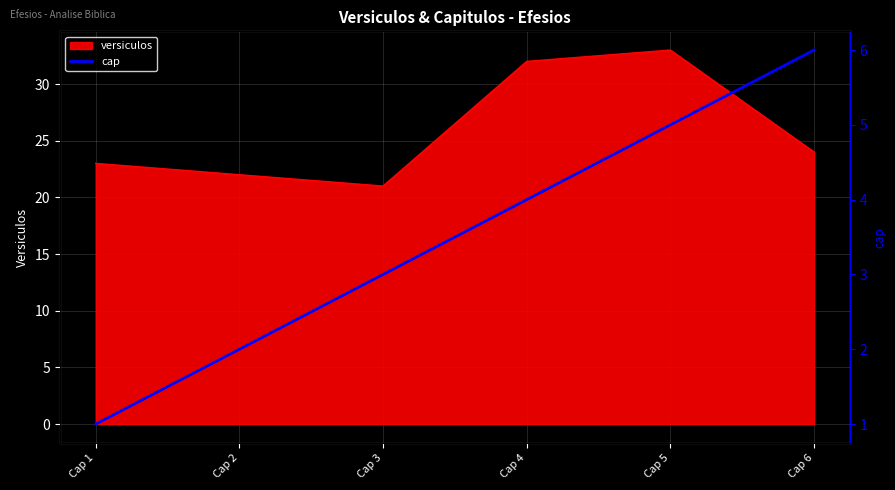

At which label does versiculos reach its peak?

Cap 5